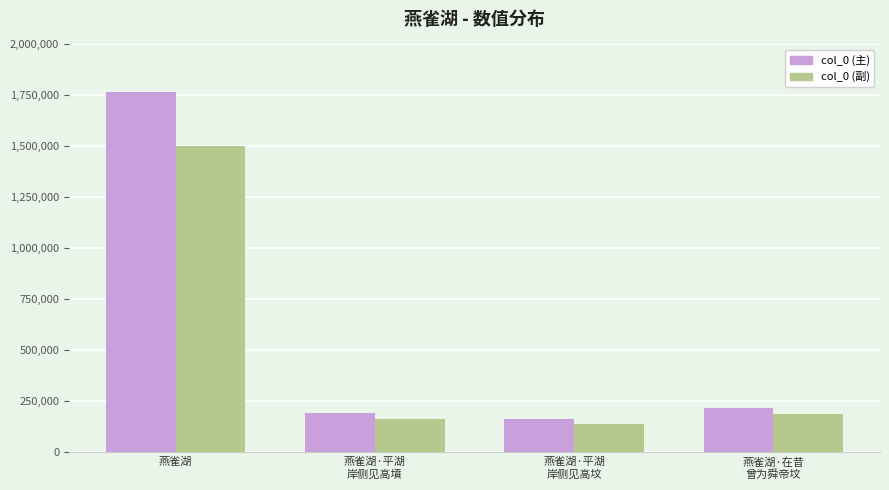

Rank the categories by col_0 (副) value from highest to lowest.

燕雀湖, 燕雀湖·在昔
曾为舜帝坟, 燕雀湖·平湖
岸侧见高墳, 燕雀湖·平湖
岸侧见高坟